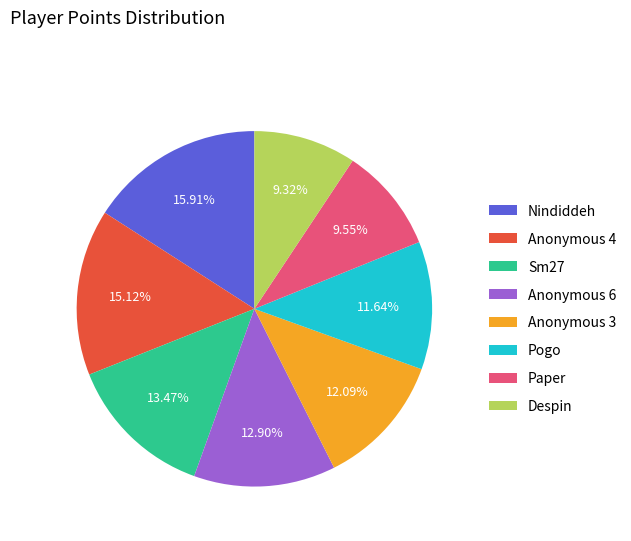

What percentage is NOT represented by Anonymous 3?

87.9%